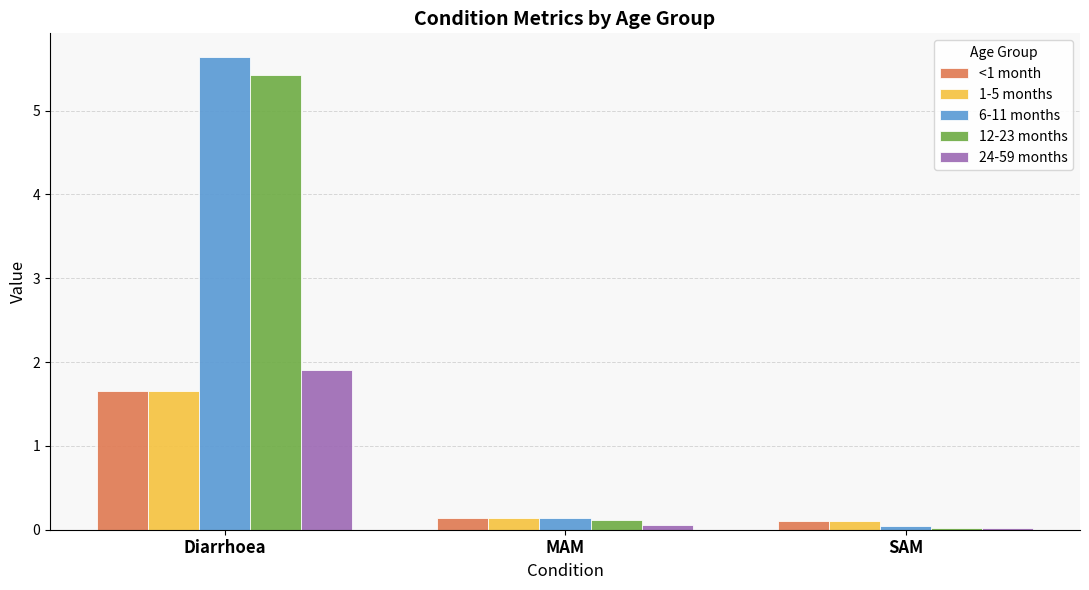

Are the bars horizontal?

No